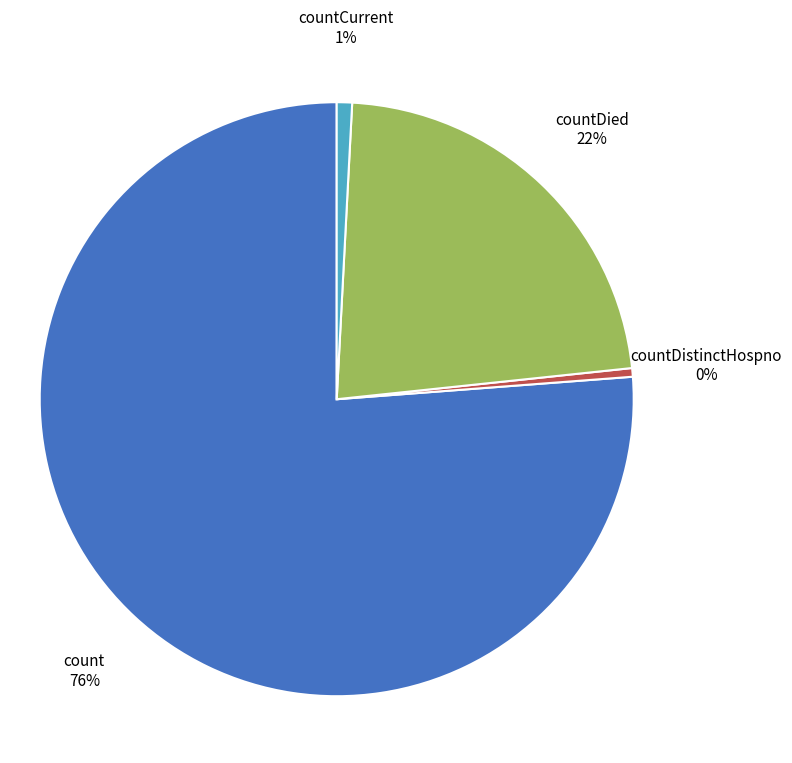

The countCurrent slice represents 1% of the pie. True or false?

True